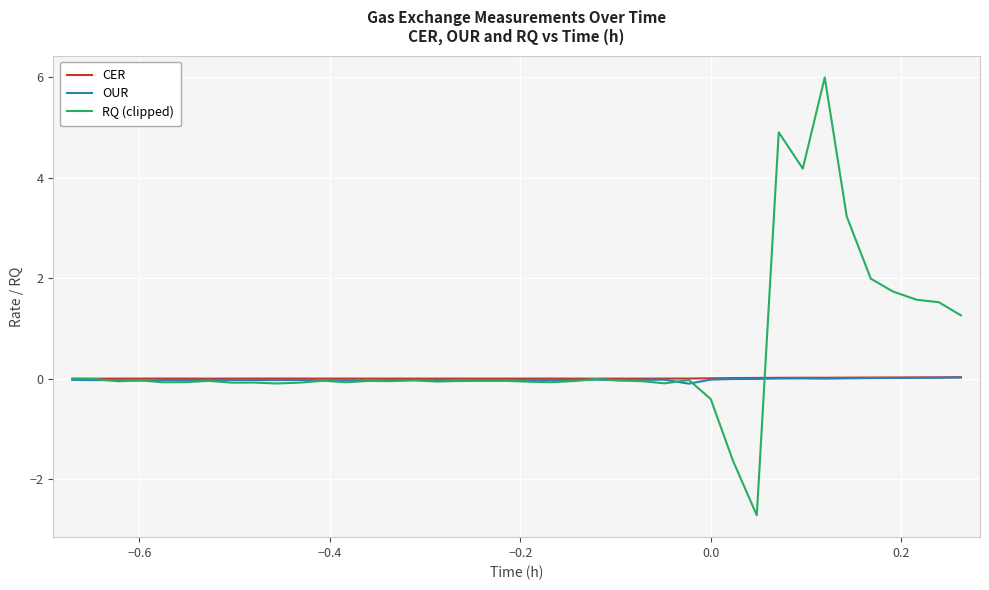

Which series has the largest range (max minus min)?

RQ (clipped)